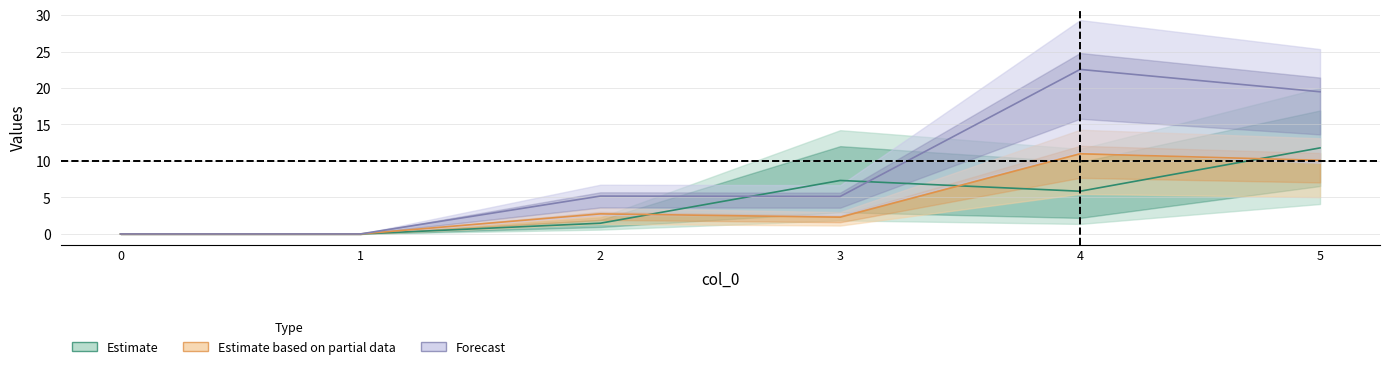

Reading left to right, what are all the values shown in this chart?

1: 0=0.0	1=0.0	2=1.5	3=7.3	4=5.9	5=11.8
3: 0=0.0	1=0.0	2=2.8	3=2.3	4=11.0	5=10.1
4: 0=0.0	1=0.0	2=5.2	3=5.1	4=22.5	5=19.5